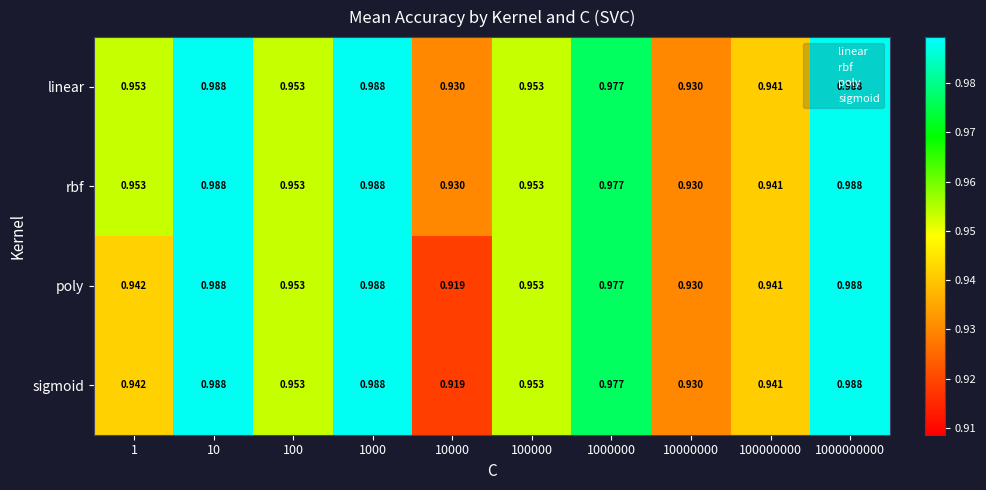

Is the value of poly at 1000 greater than the value of rbf at 1000000?

Yes